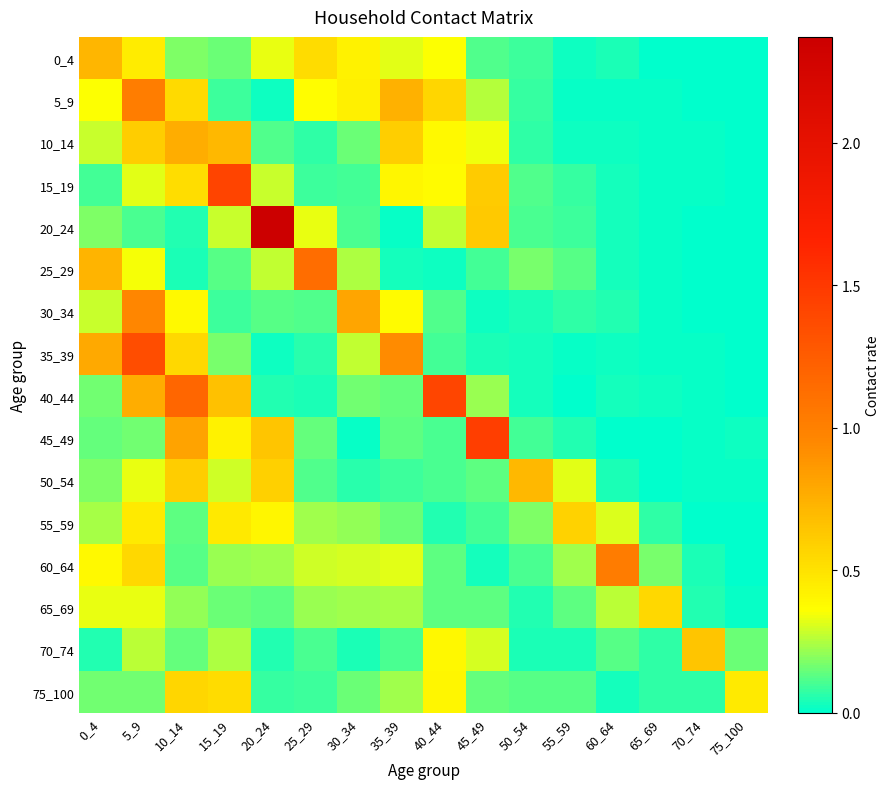

What is the greatest value displayed?

2.4